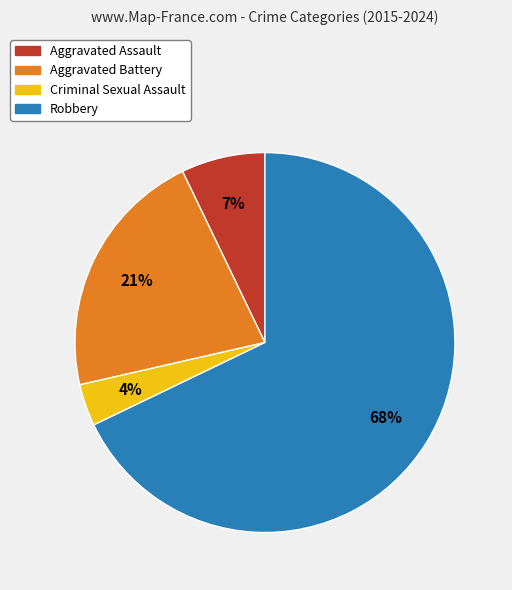

True or false: Robbery accounts for 68% of the total.

True